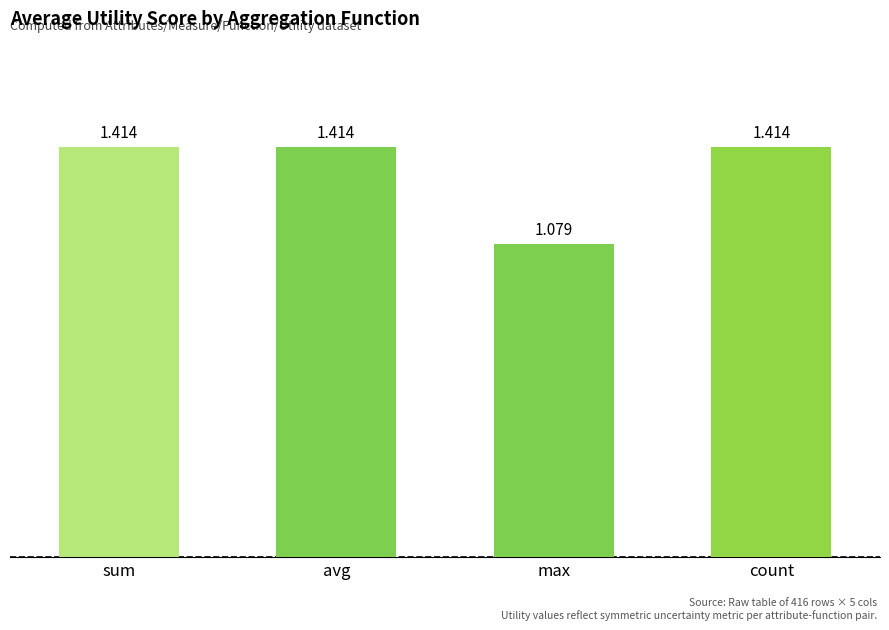

What is the difference between the maximum and minimum values?

0.3